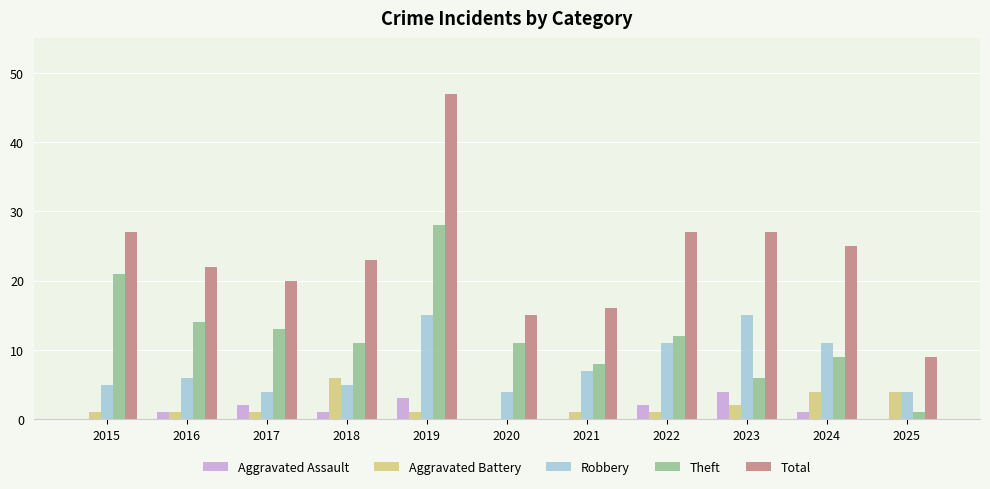

Which series has the largest range (max minus min)?

Total